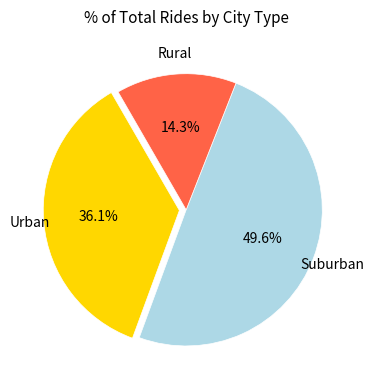

To the nearest percent, what is the difference between the largest and smallest slice percentages?

35%